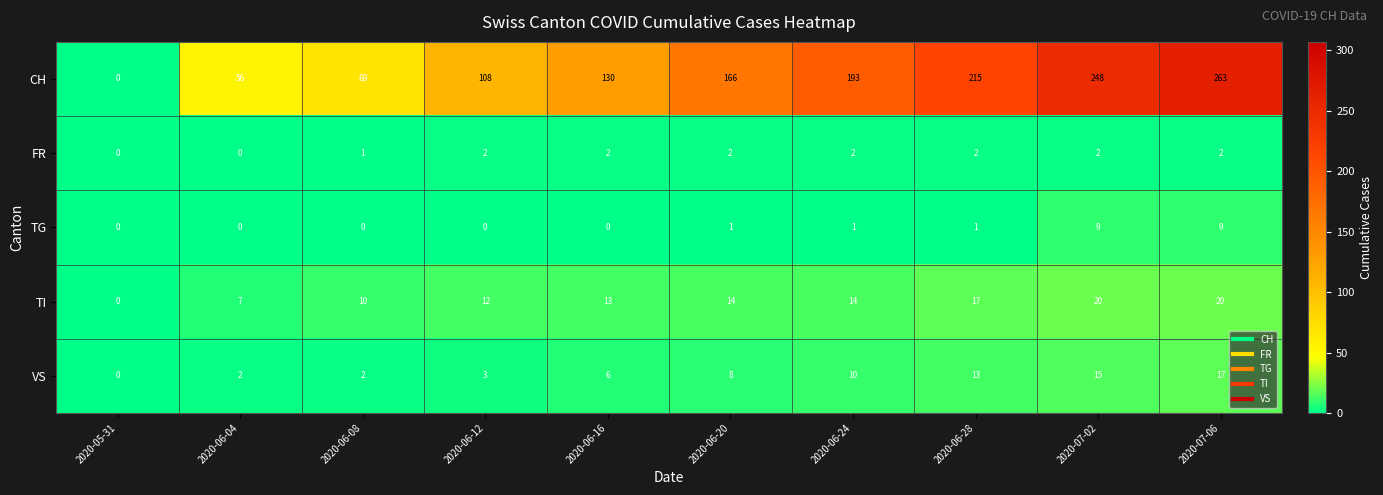

How many TG values are between 0 and 1?

8